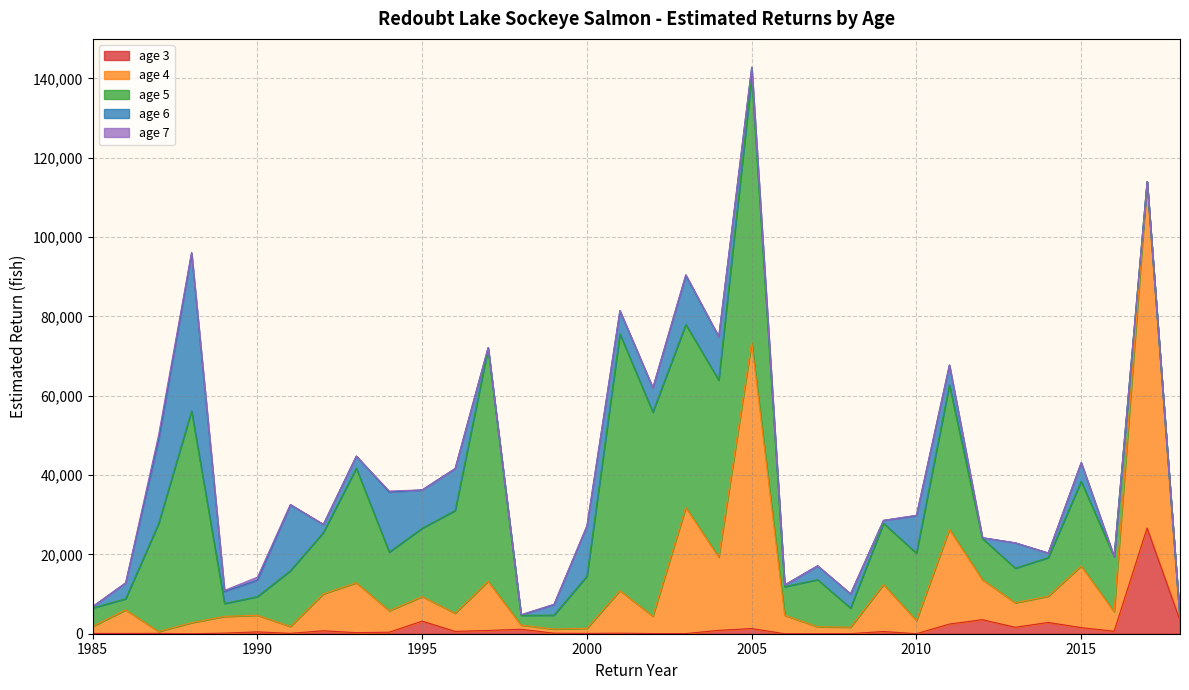

What is the sum of all age 5 values?

720456.3